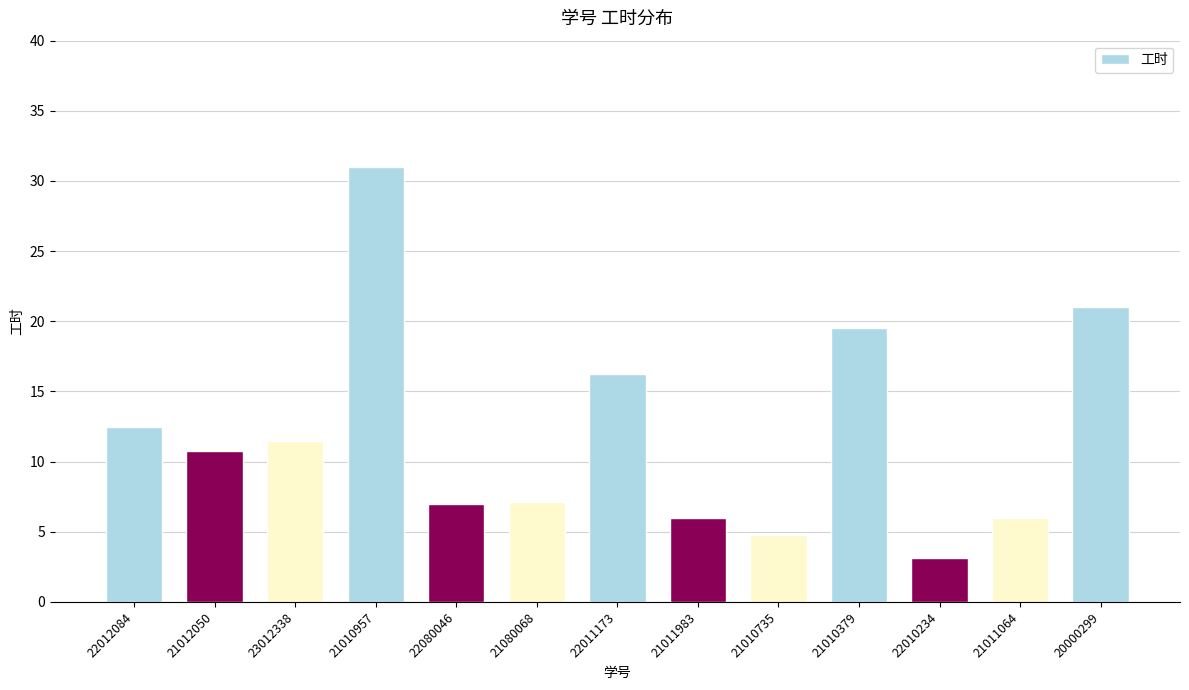

What is the average value?

12.0